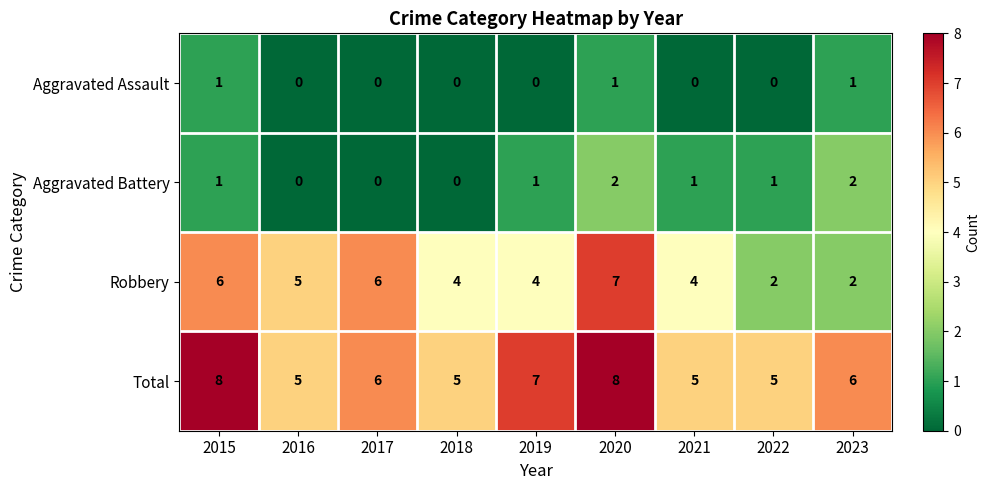

Which series has the largest total across all categories?

Total